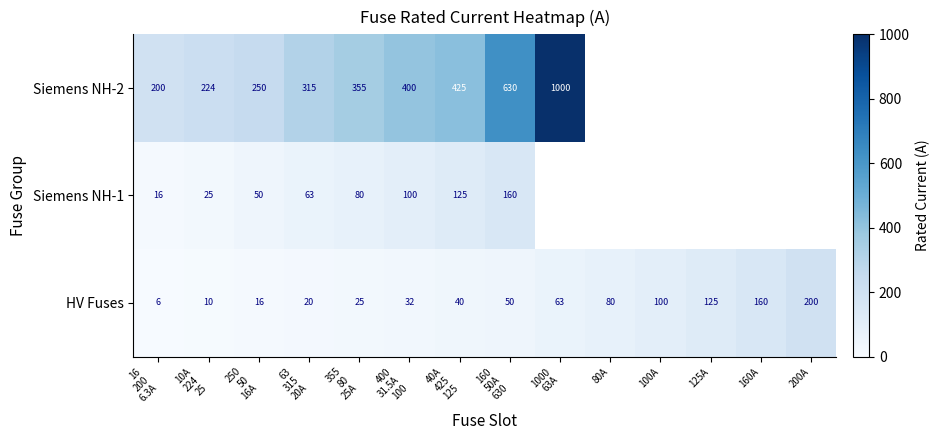

What is the difference between the highest and lowest values at 160
50A
630?

580.0